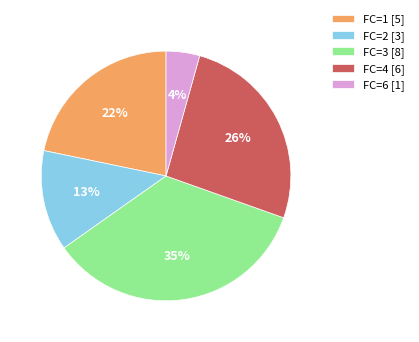

True or false: FC=1 [5] accounts for 22% of the total.

True